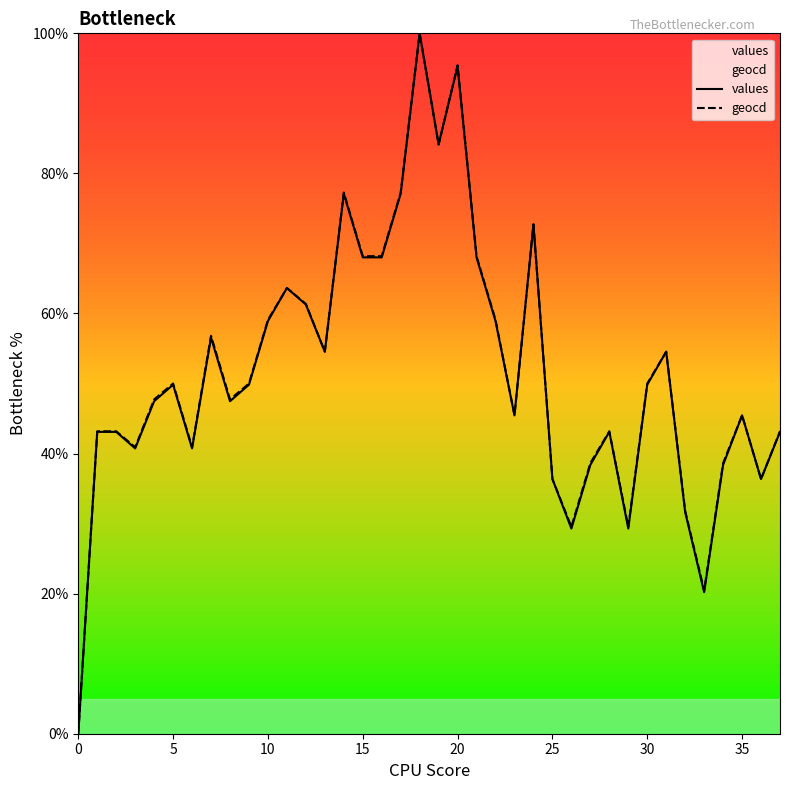

True or false: values and geocd intersect in this chart.

True